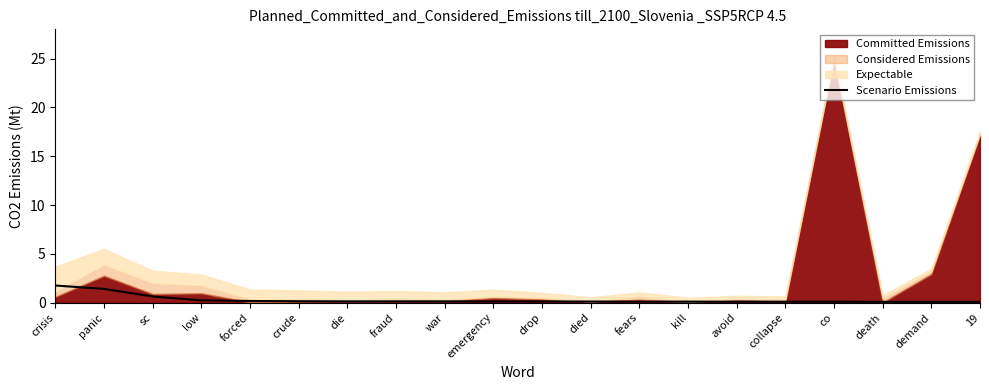

True or false: Scenario Emissions has a value of 0.1 at 19.

True